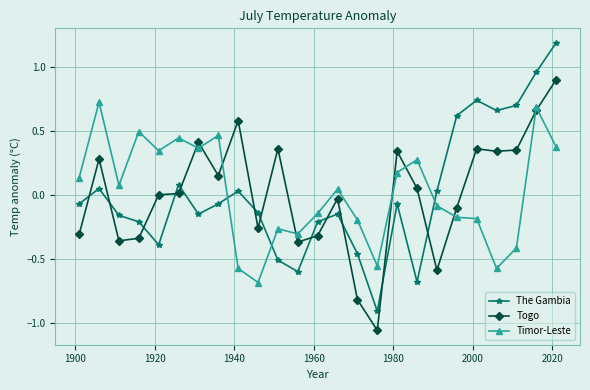

True or false: The Gambia and Togo intersect in this chart.

True